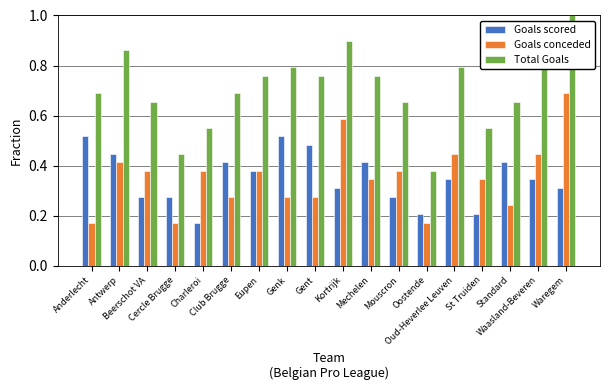

Which series has the largest range (max minus min)?

Total Goals